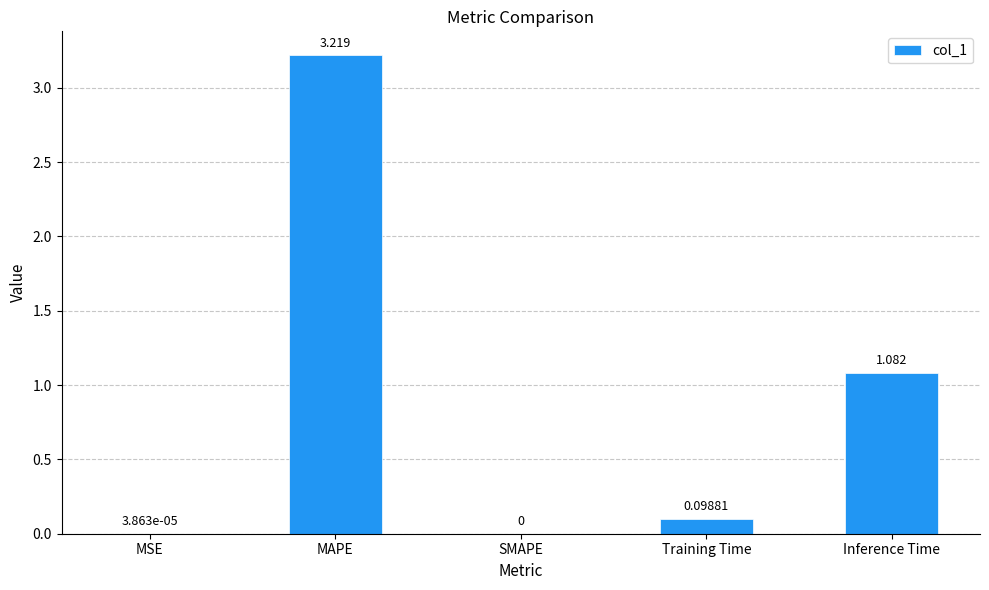

How many series are shown in this chart?

1